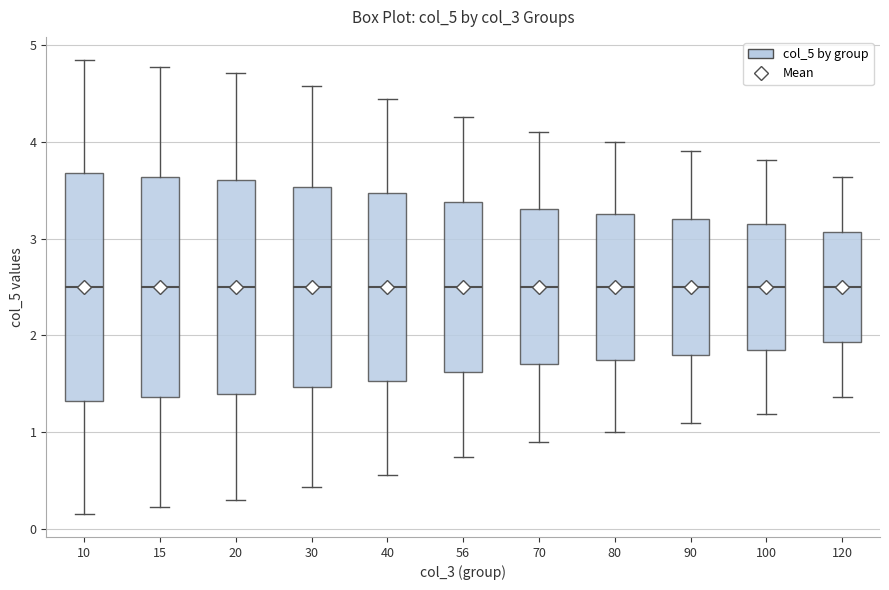

Reading left to right, read every box against the y-axis: the position of its median line, the range the box covers, and the ends of its whiskers. The values are not printed on the chart, so give them approximately, as read against the axis.

10: median 2.5, box 1.3 to 3.7, whiskers 0.2 to 4.8
15: median 2.5, box 1.4 to 3.6, whiskers 0.2 to 4.8
20: median 2.5, box 1.4 to 3.6, whiskers 0.3 to 4.7
30: median 2.5, box 1.5 to 3.5, whiskers 0.4 to 4.6
40: median 2.5, box 1.5 to 3.5, whiskers 0.6 to 4.4
56: median 2.5, box 1.6 to 3.4, whiskers 0.7 to 4.3
70: median 2.5, box 1.7 to 3.3, whiskers 0.9 to 4.1
80: median 2.5, box 1.8 to 3.3, whiskers 1.0 to 4.0
90: median 2.5, box 1.8 to 3.2, whiskers 1.1 to 3.9
100: median 2.5, box 1.8 to 3.2, whiskers 1.2 to 3.8
120: median 2.5, box 1.9 to 3.1, whiskers 1.4 to 3.6